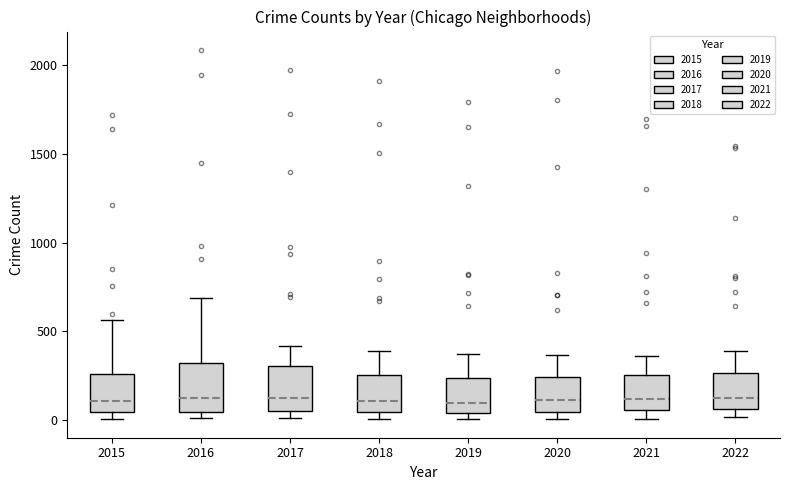

Reading left to right, read every box against the y-axis: the position of its median line, the range the box covers, and the ends of its whiskers. The values are not printed on the chart, so give them approximately, as read against the axis.

2015: median 100, box 50 to 250, whiskers 0 to 550
2016: median 150, box 50 to 300, whiskers 0 to 700
2017: median 100, box 50 to 300, whiskers 0 to 400
2018: median 100, box 50 to 250, whiskers 0 to 400
2019: median 100, box 50 to 250, whiskers 0 to 400
2020: median 100, box 50 to 250, whiskers 0 to 350
2021: median 100, box 50 to 250, whiskers 0 to 350
2022: median 100, box 50 to 250, whiskers 0 to 400